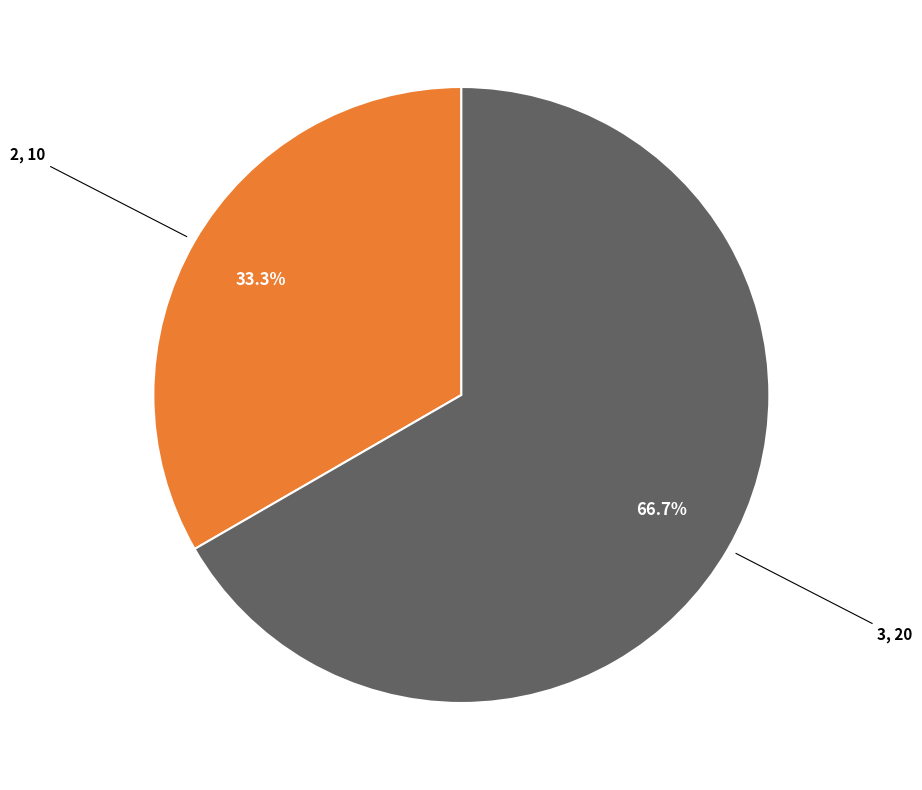

Count the number of slices in the pie.

2